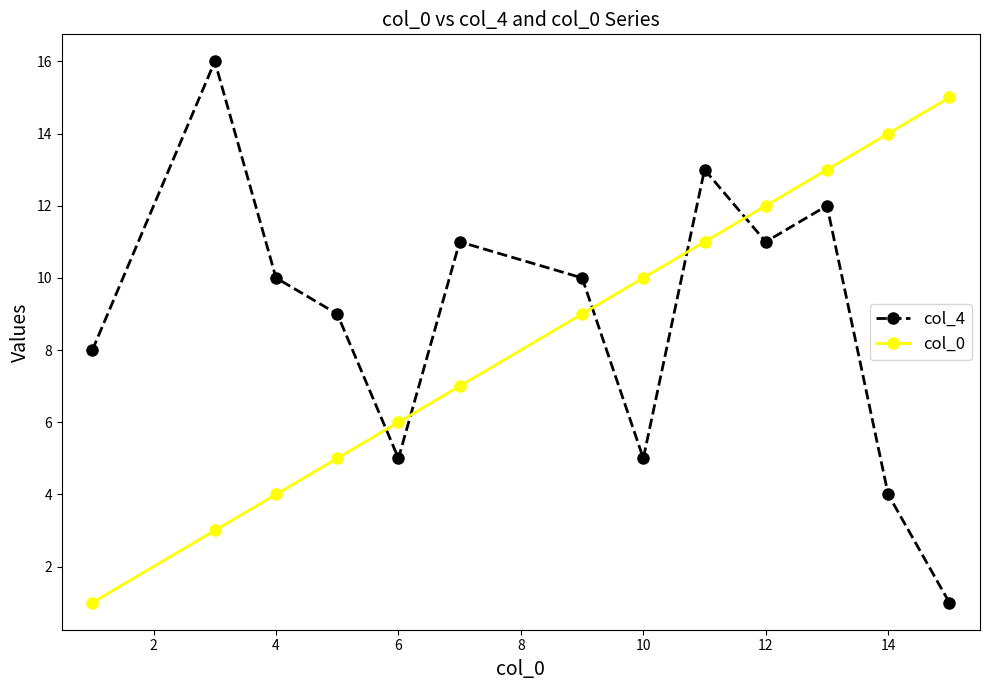

True or false: col_4 and col_0 intersect in this chart.

True